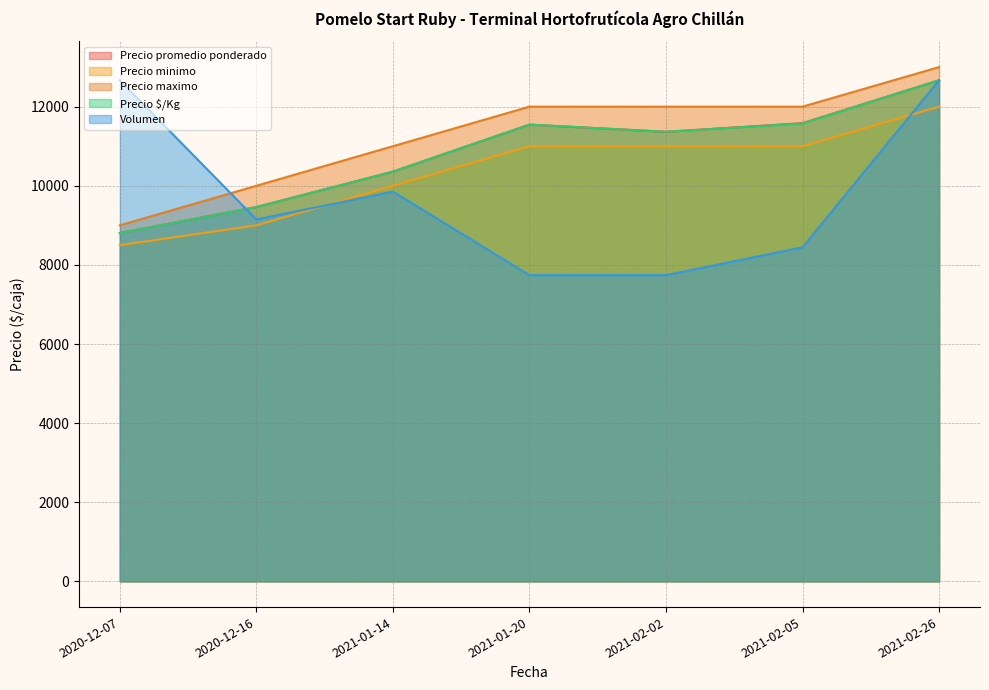

How many distinct data groups are displayed?

5